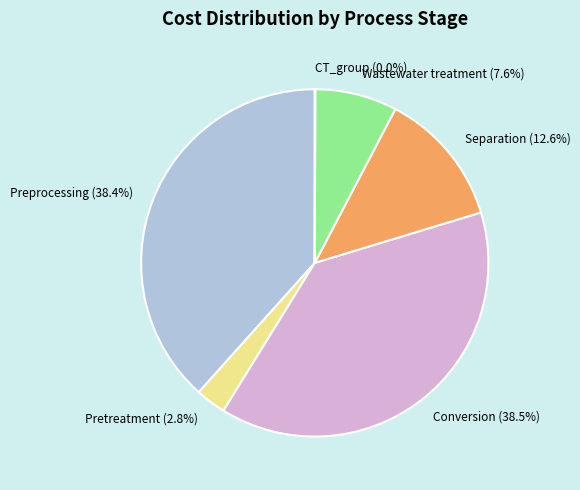

Which has a higher value, Separation or Pretreatment?

Separation